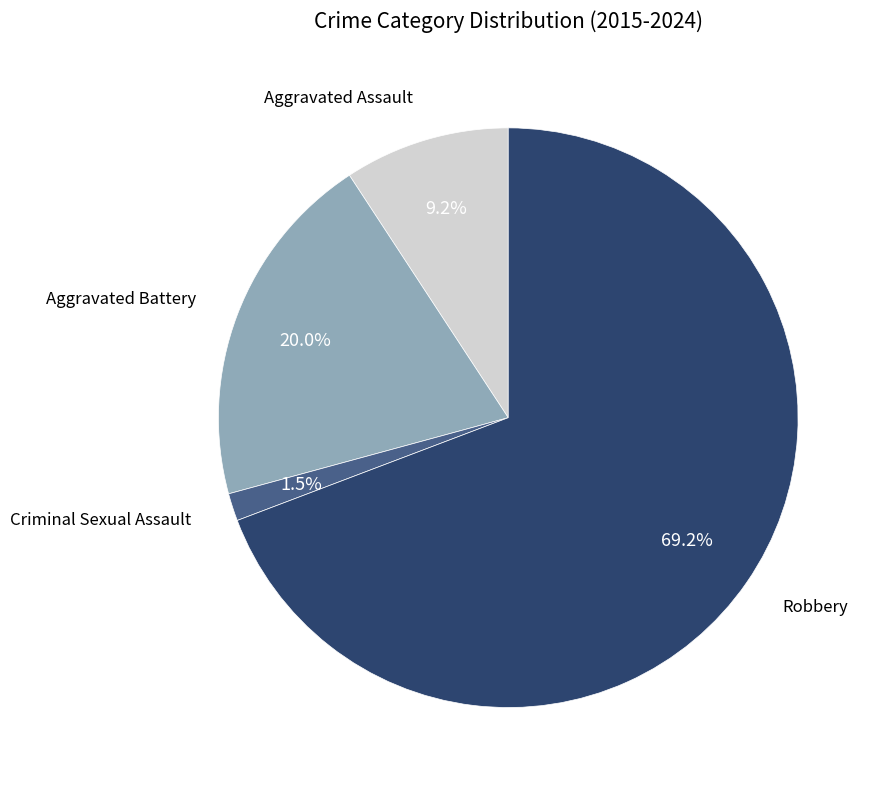

Is there any slice that represents more than half of the pie?

Yes